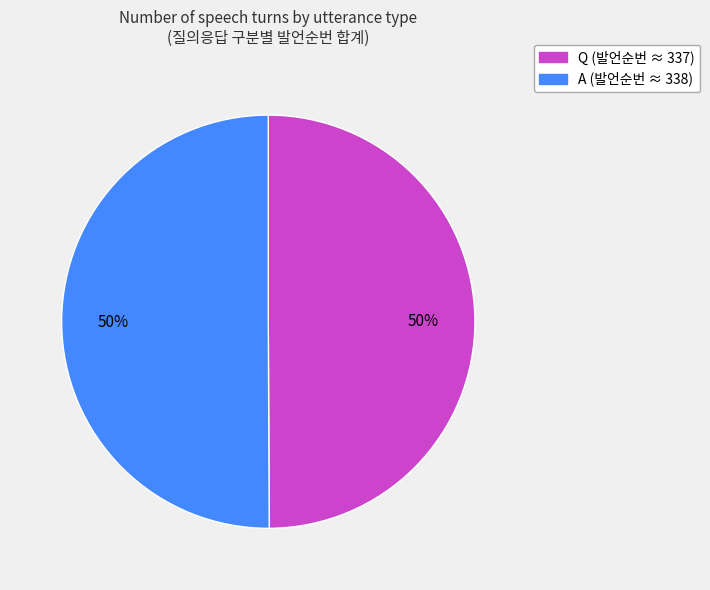

To the nearest percent, what percentage of the pie is Q?

50%